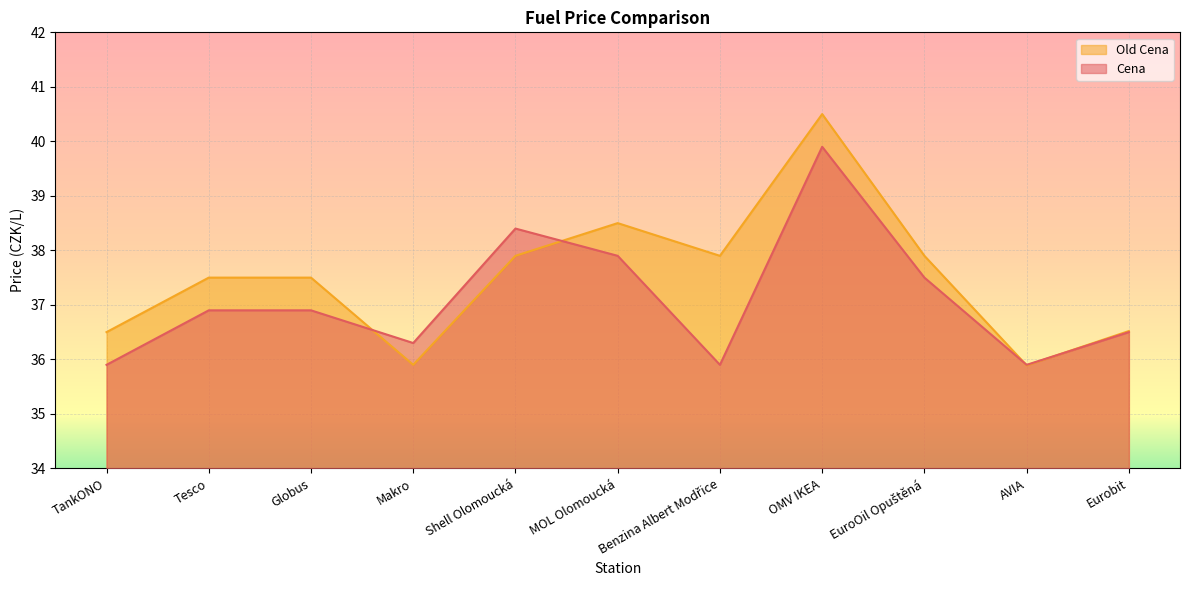

How many data points does each series have?

11